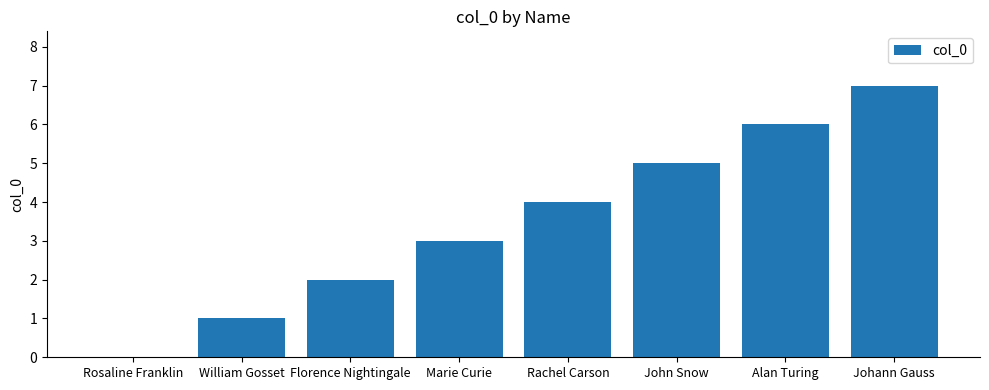

Count the number of categories in the chart.

8